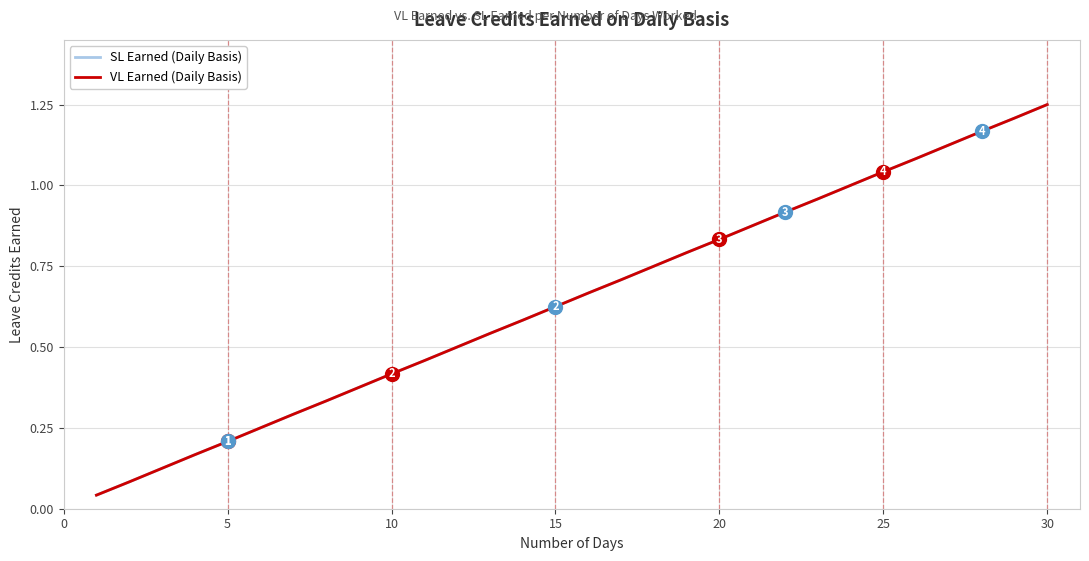

Does the chart have visible grid lines?

Yes